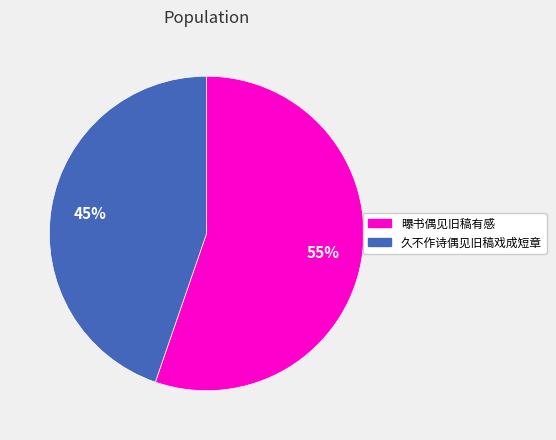

Between 久不作诗偶见旧稿戏成短章 and 曝书偶见旧稿有感, which is larger?

曝书偶见旧稿有感